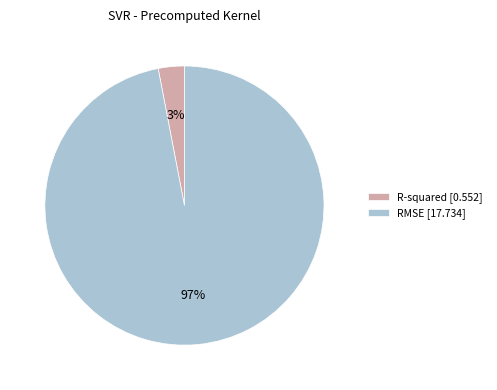

Is it true that RMSE is 97% of the pie?

True